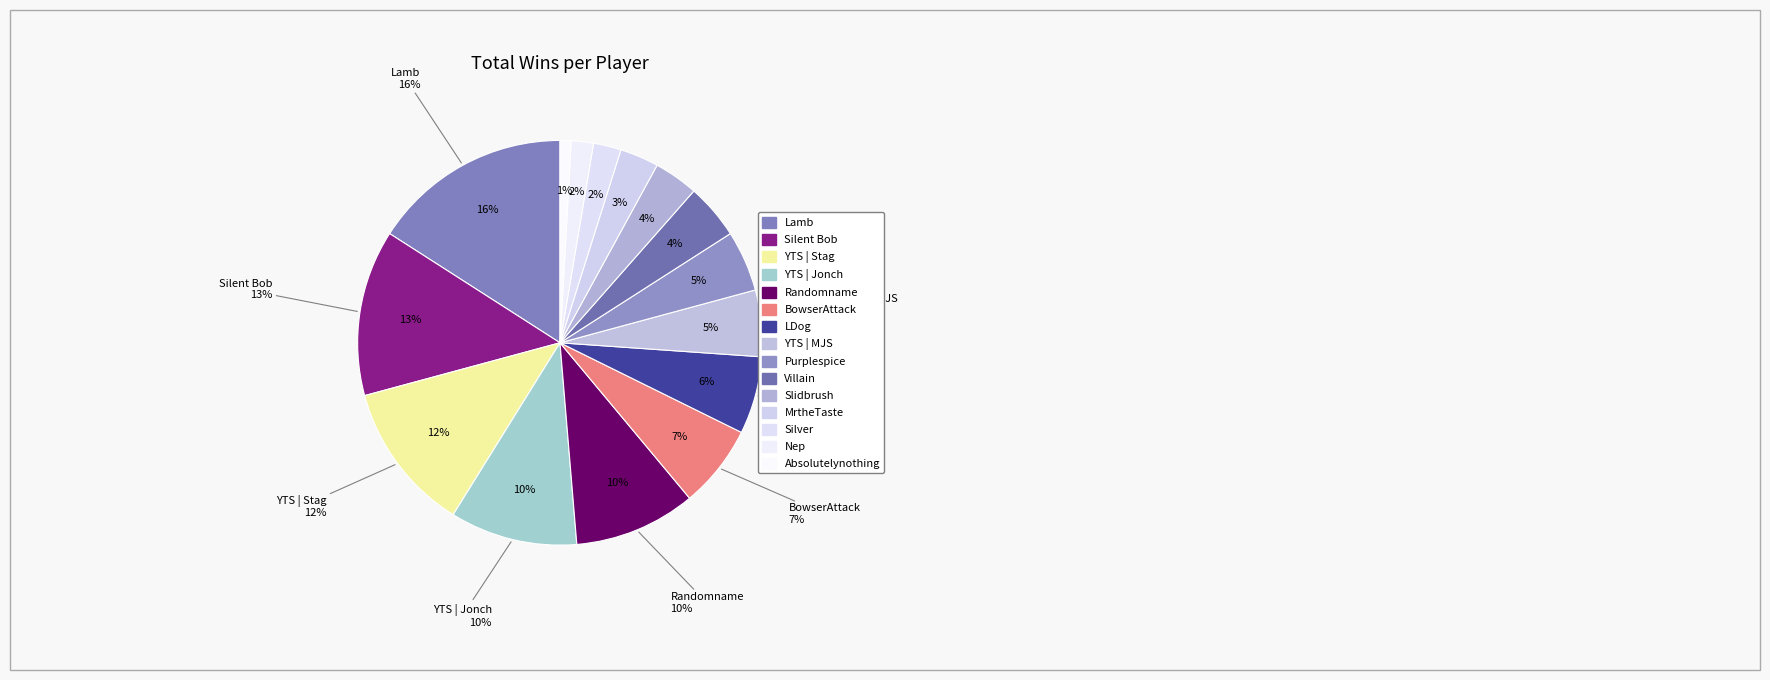

How many slices are in this pie chart?

15